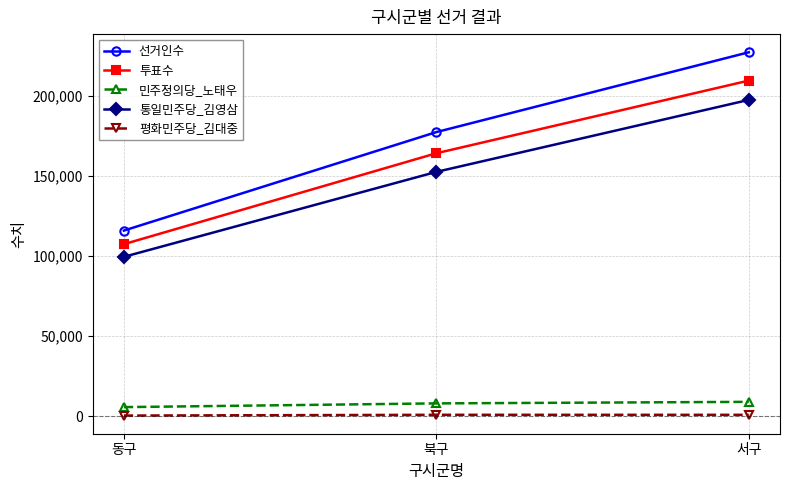

What is the average value of the 평화민주당_김대중 series?

824